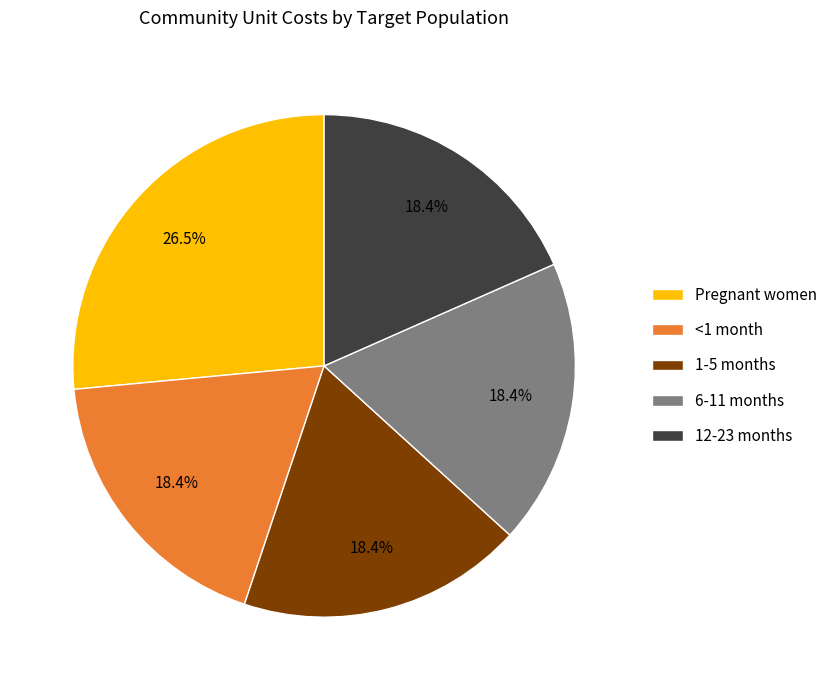

What percentage do Pregnant women and <1 month together represent?

44.9%